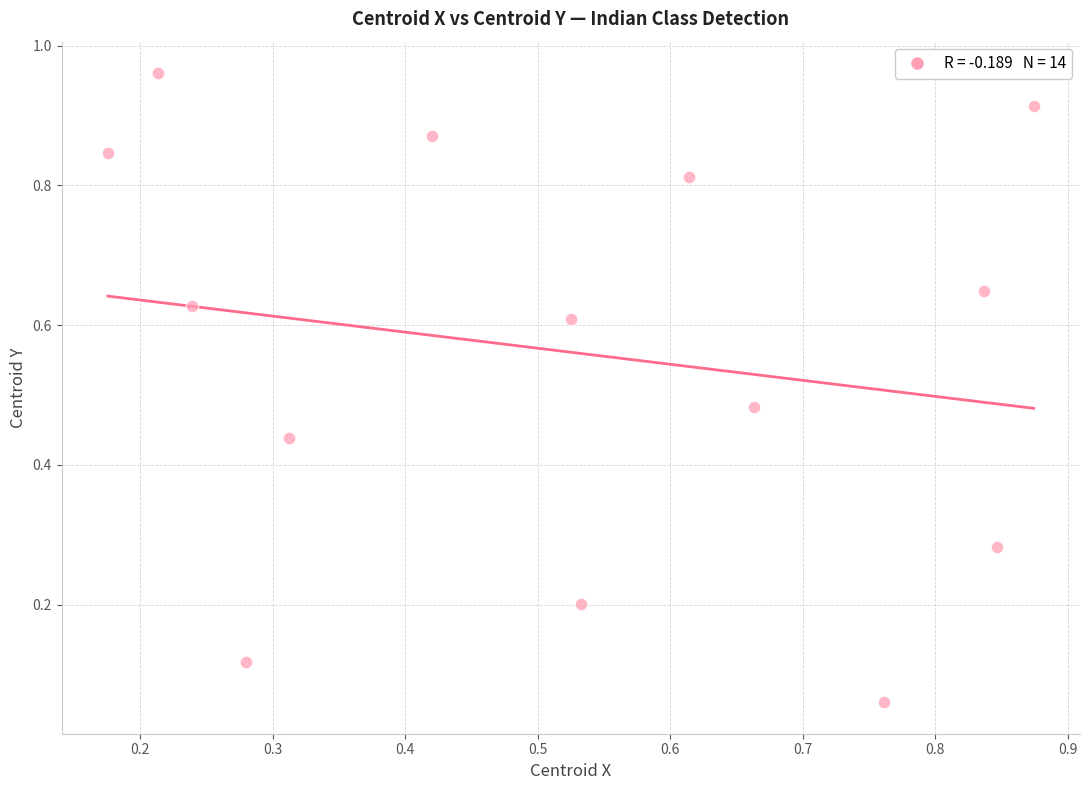

What is the range of X values (max minus min)?

0.7